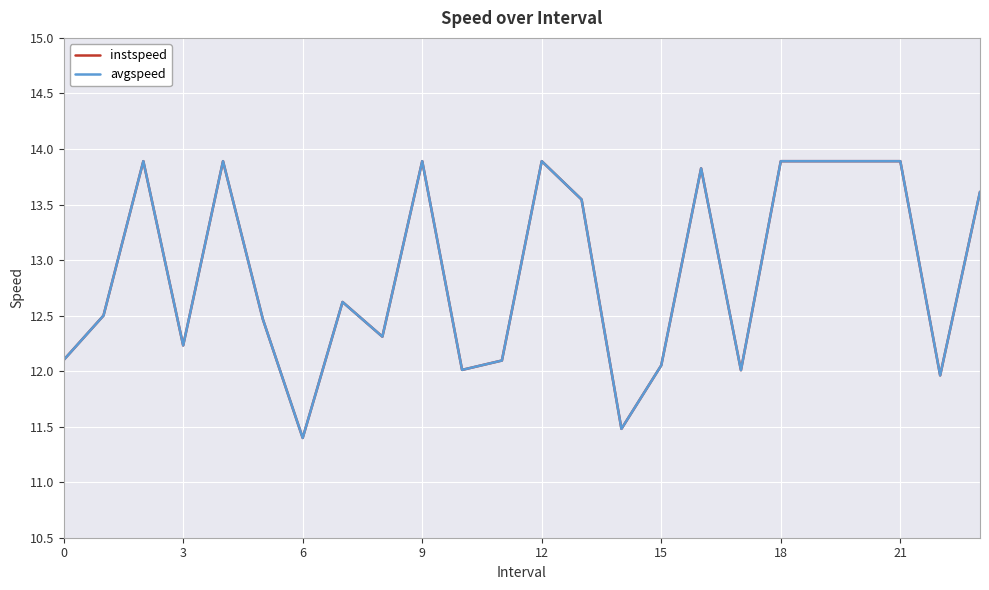

What is the highest value of the avgspeed series?

13.9